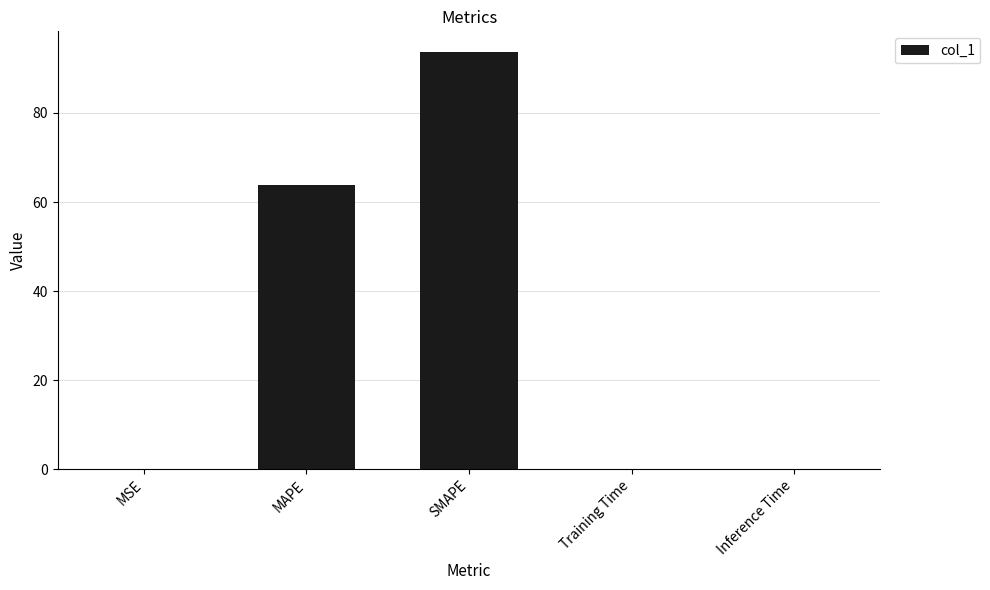

What is the maximum value shown in the chart?

93.6